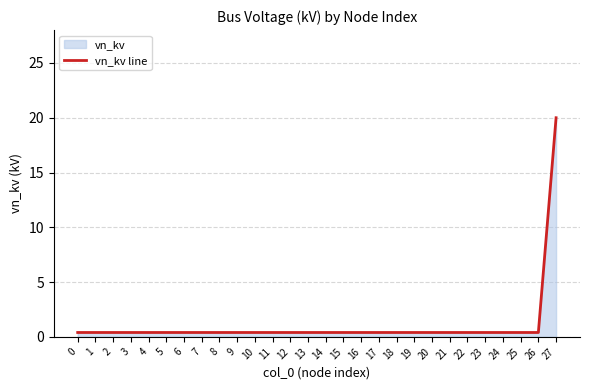

What is the maximum value shown in the chart?

20.0